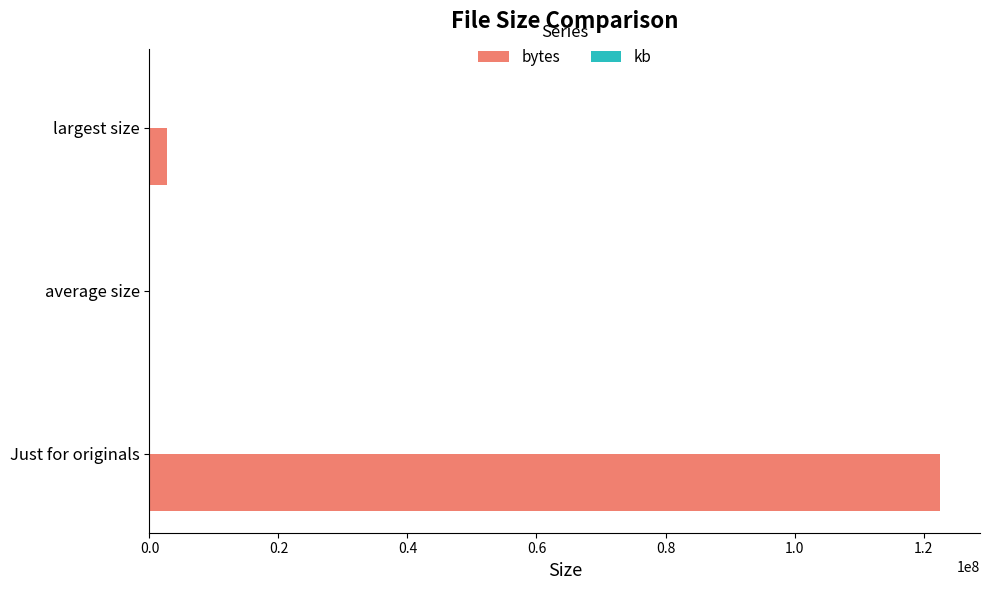

Which category has the highest value in the bytes series?

Just for originals